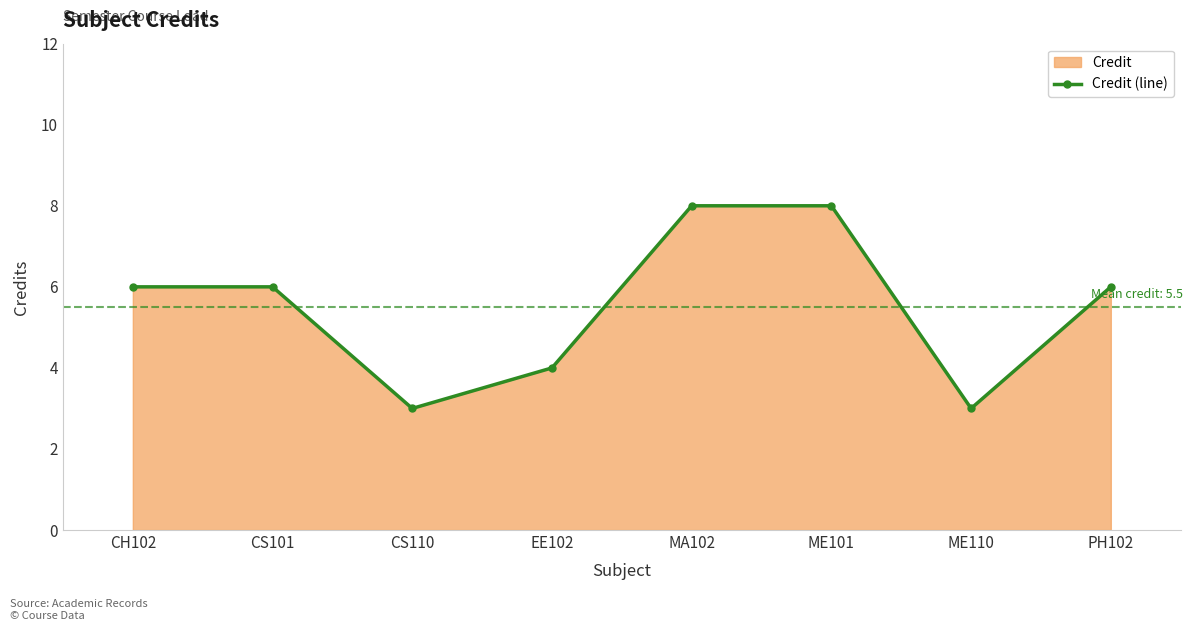

What is the label of the 1st point from the left?

CH102